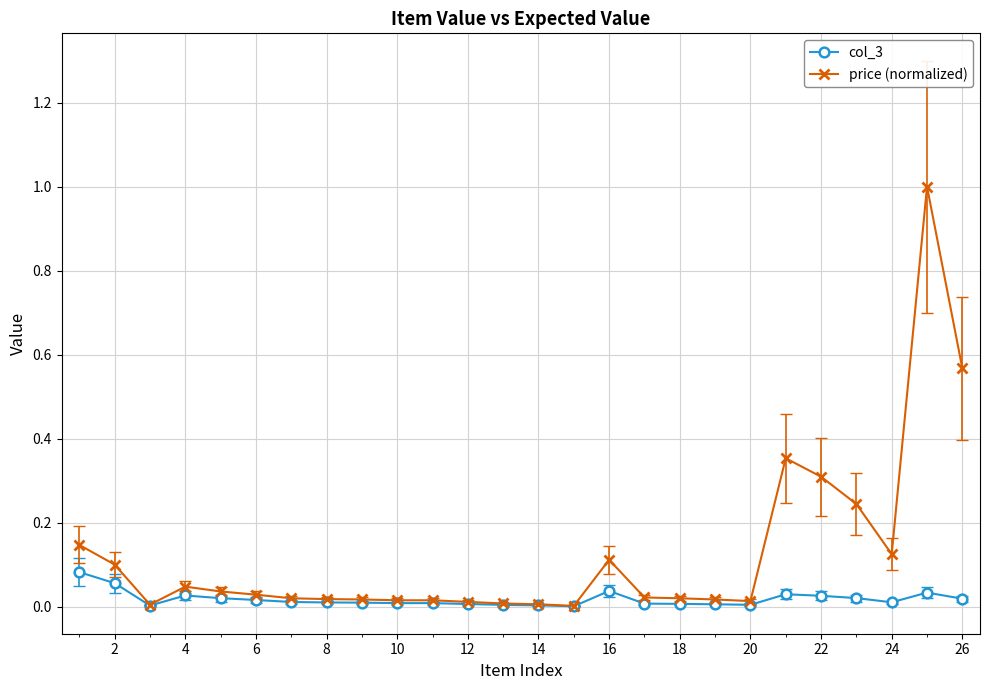

Rank the series by their maximum value, from highest to lowest.

price (normalized), col_3